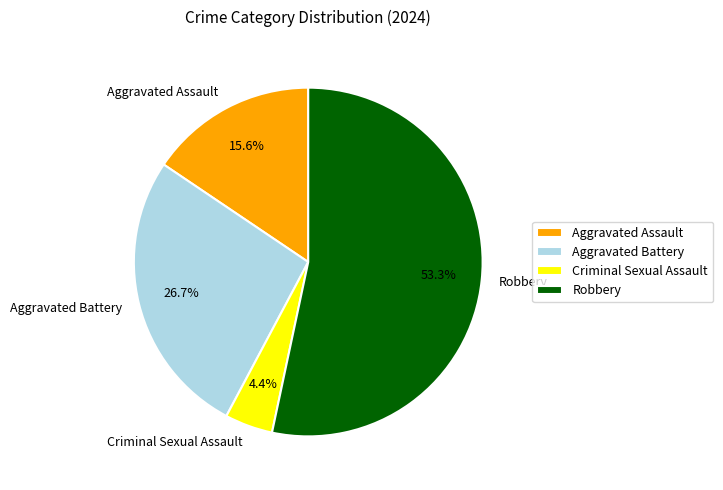

To the nearest percent, what percentage of the pie is Aggravated Battery?

27%